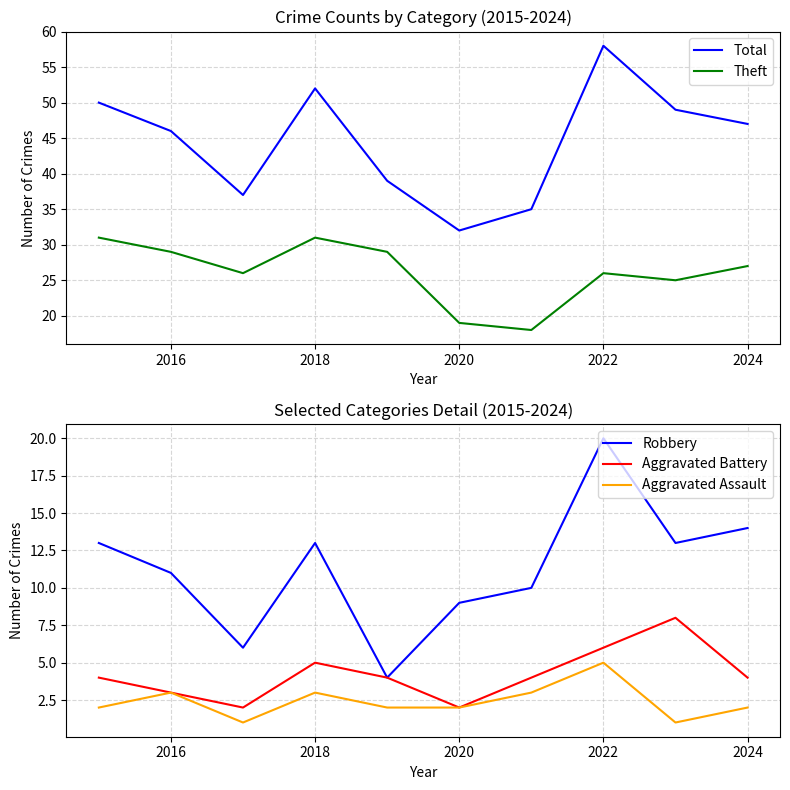

True or false: Theft and Aggravated Assault cross at least once.

False